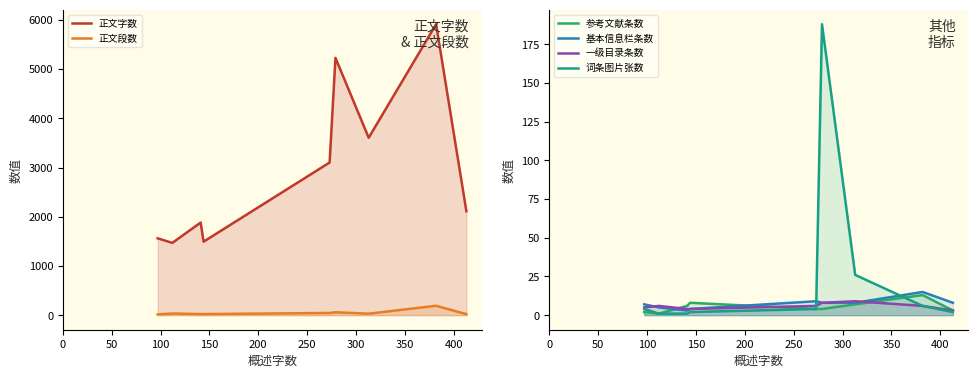

What is the average value of the 基本信息栏条数 series?

7